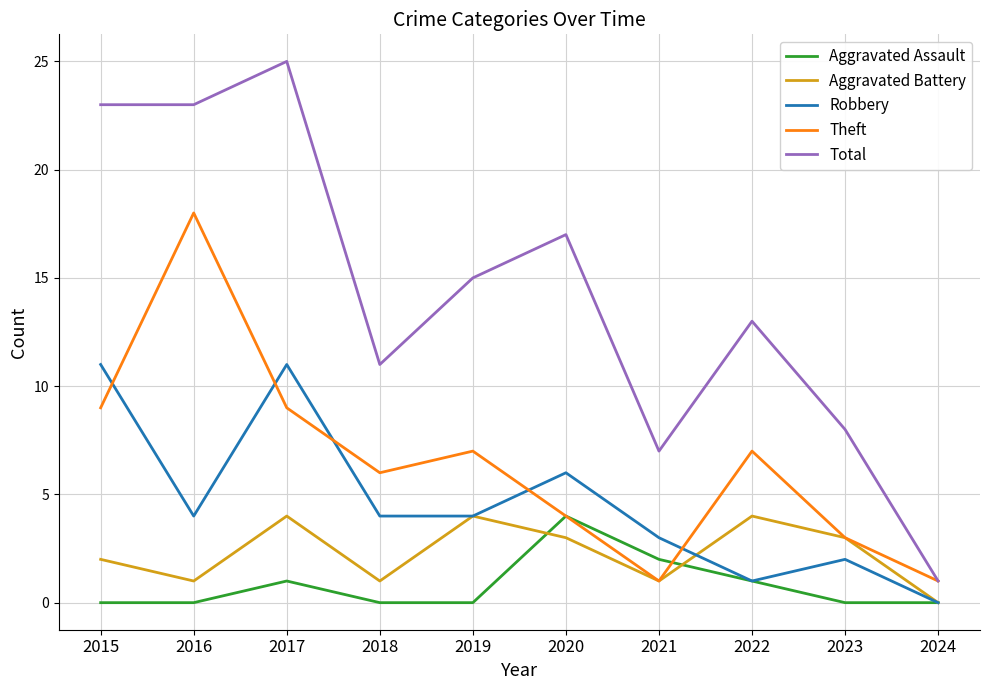

What are all the series names shown in the legend?

Aggravated Assault, Aggravated Battery, Robbery, Theft, Total